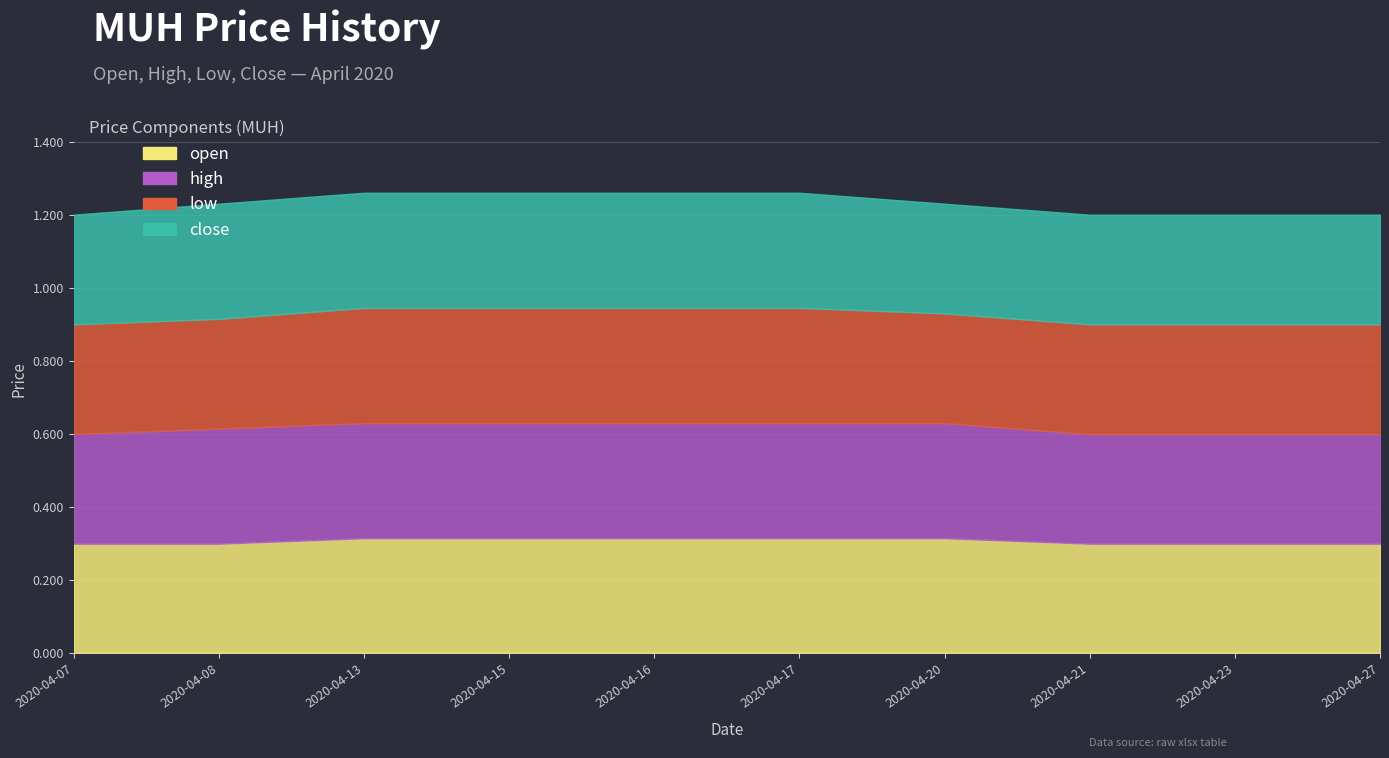

Count the open values in the range 0 to 1.

10